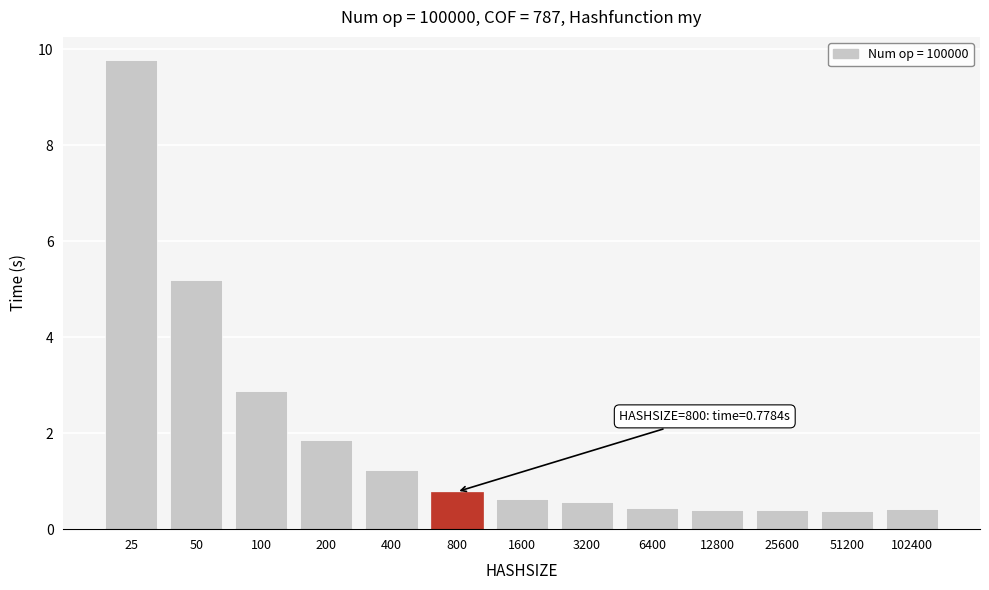

Reading left to right, transcribe all the data shown in this chart.

9.8	5.2	2.9	1.9	1.2	0.8	0.6	0.6	0.4	0.4	0.4	0.4	0.4